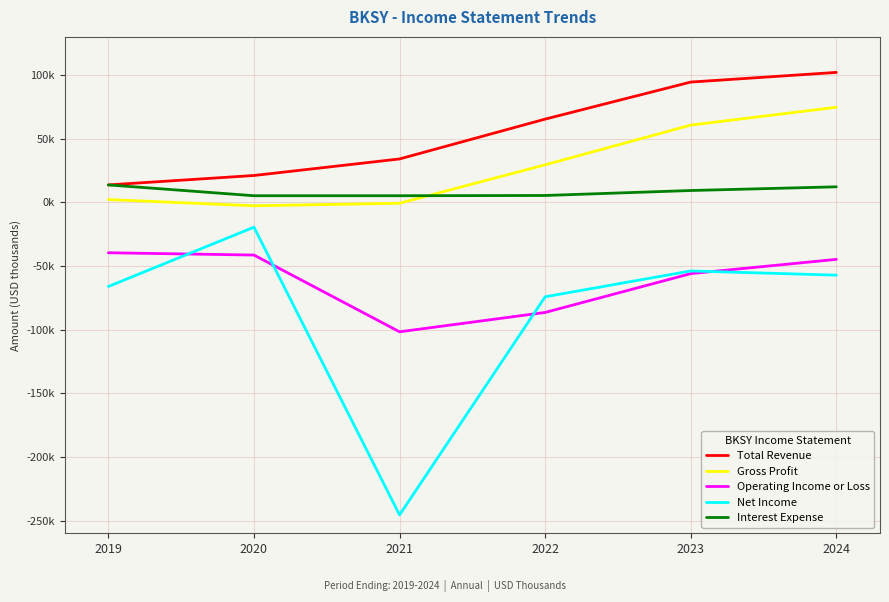

What are all the series names shown in the legend?

Total Revenue, Gross Profit, Operating Income or Loss, Net Income, Interest Expense